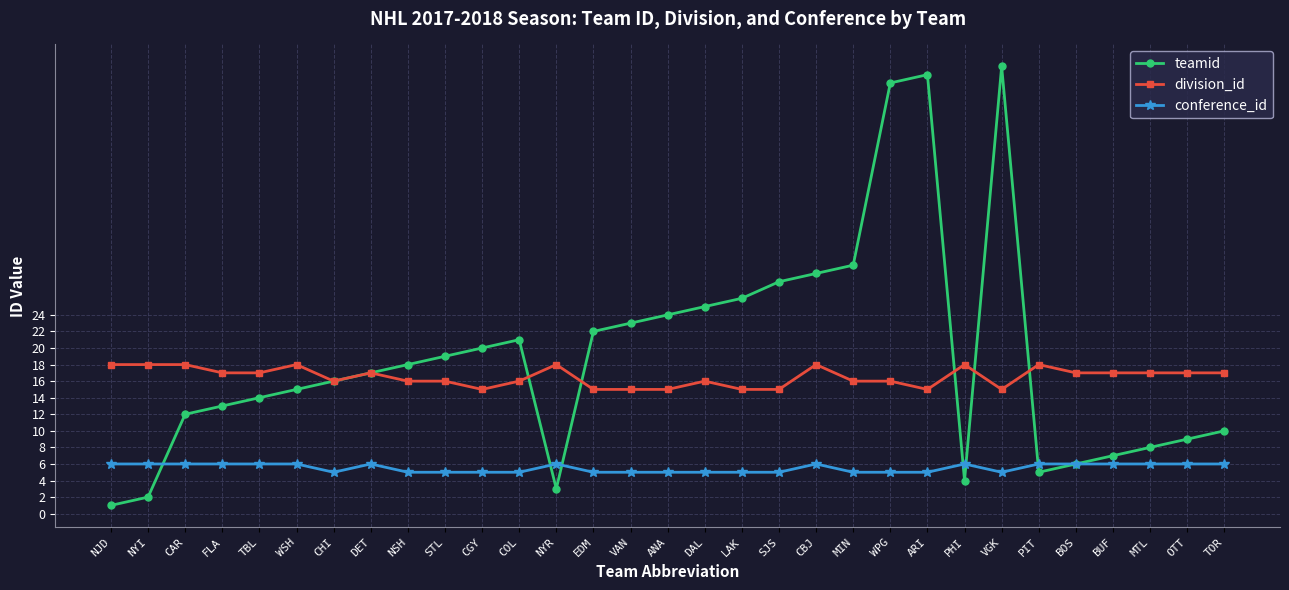

True or false: teamid has more than 1 points higher than both neighbors.

True